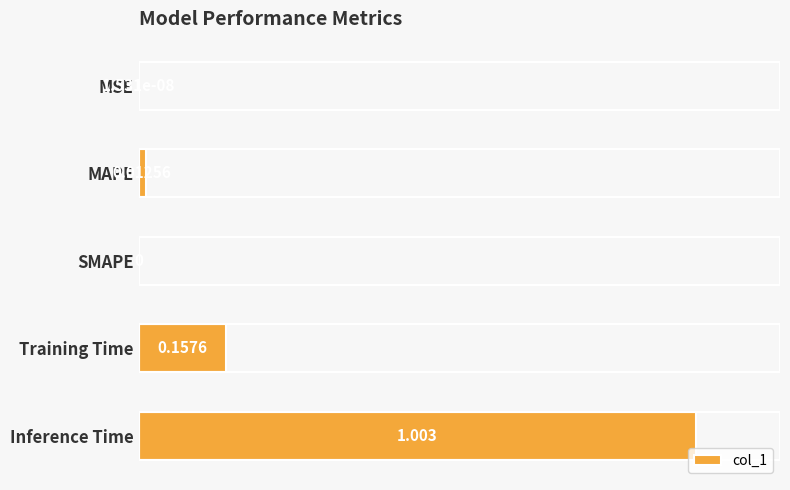

At which category does the chart reach its peak across all series?

Inference Time